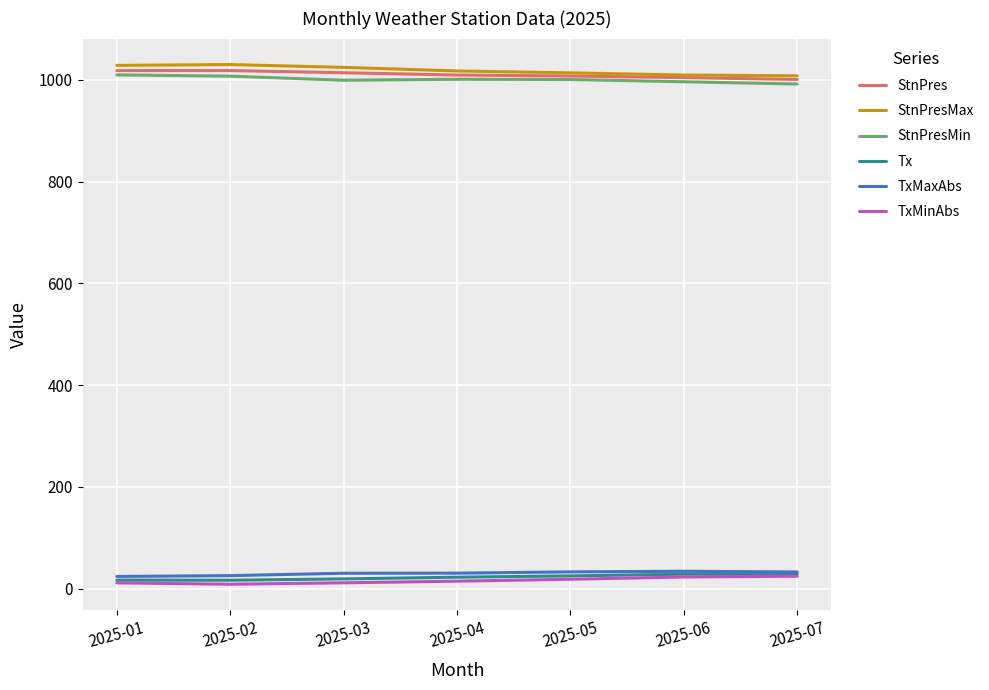

True or false: StnPres and TxMaxAbs cross at least once.

False